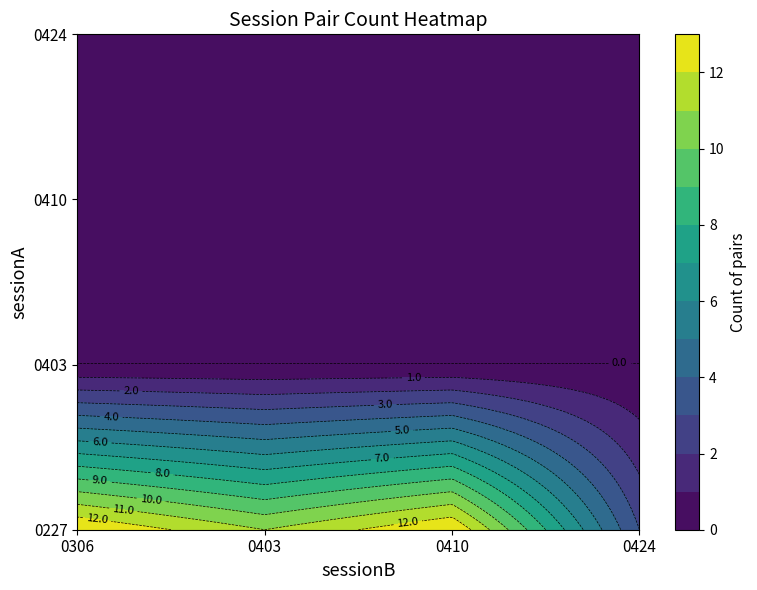

True or false: 0306 has a value of 13 at 0227.

True